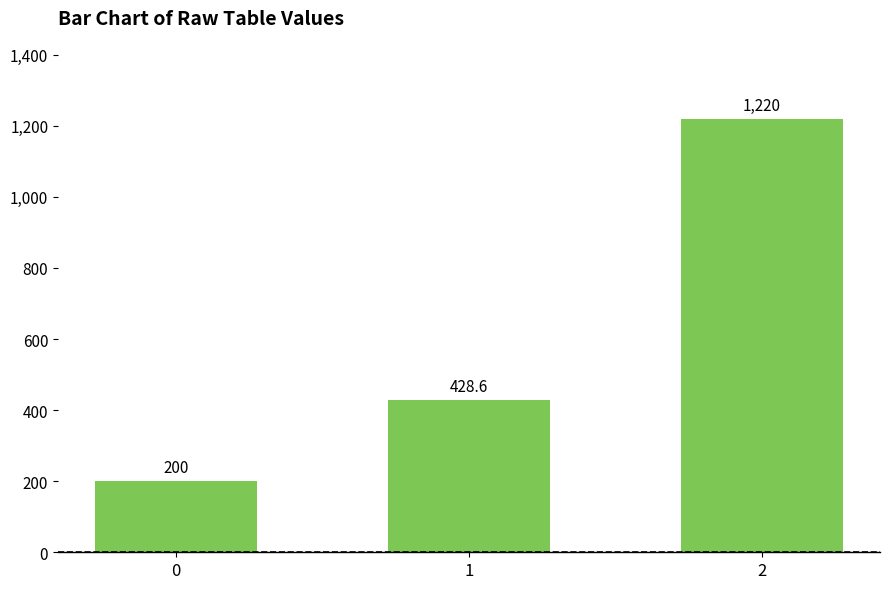

How many values are between 200 and 1220?

3